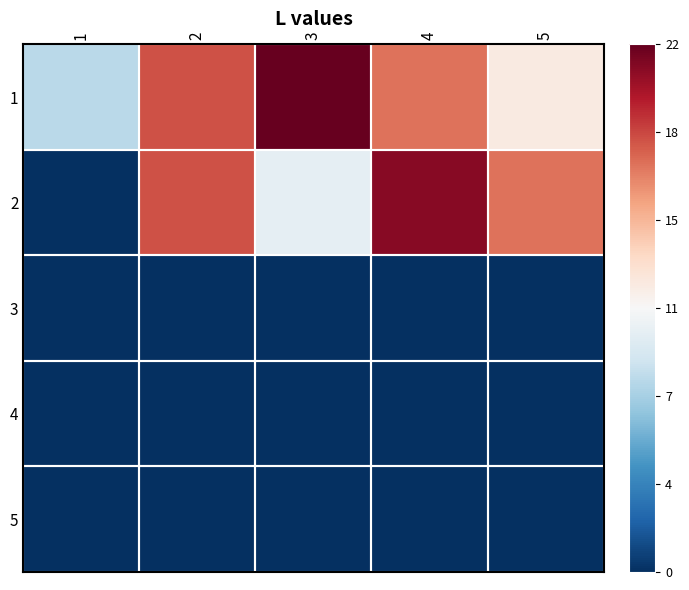

Which label corresponds to the smallest value in the chart?

1